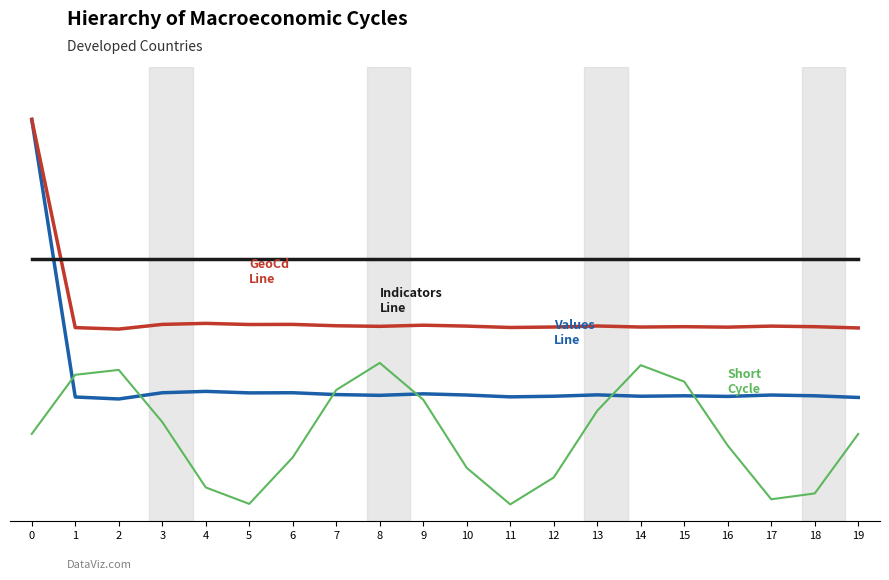

What is the difference between the highest and lowest values at 8?

39.0